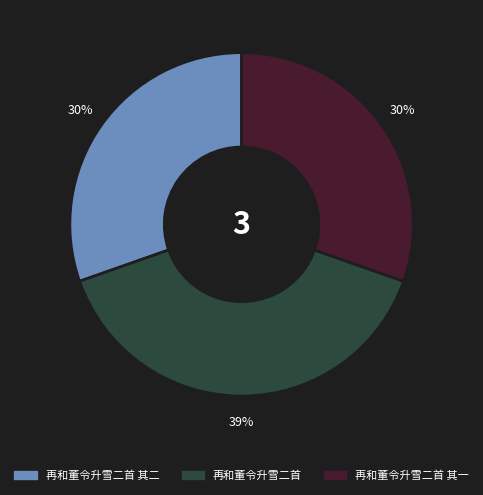

Is there any slice that represents more than half of the pie?

No